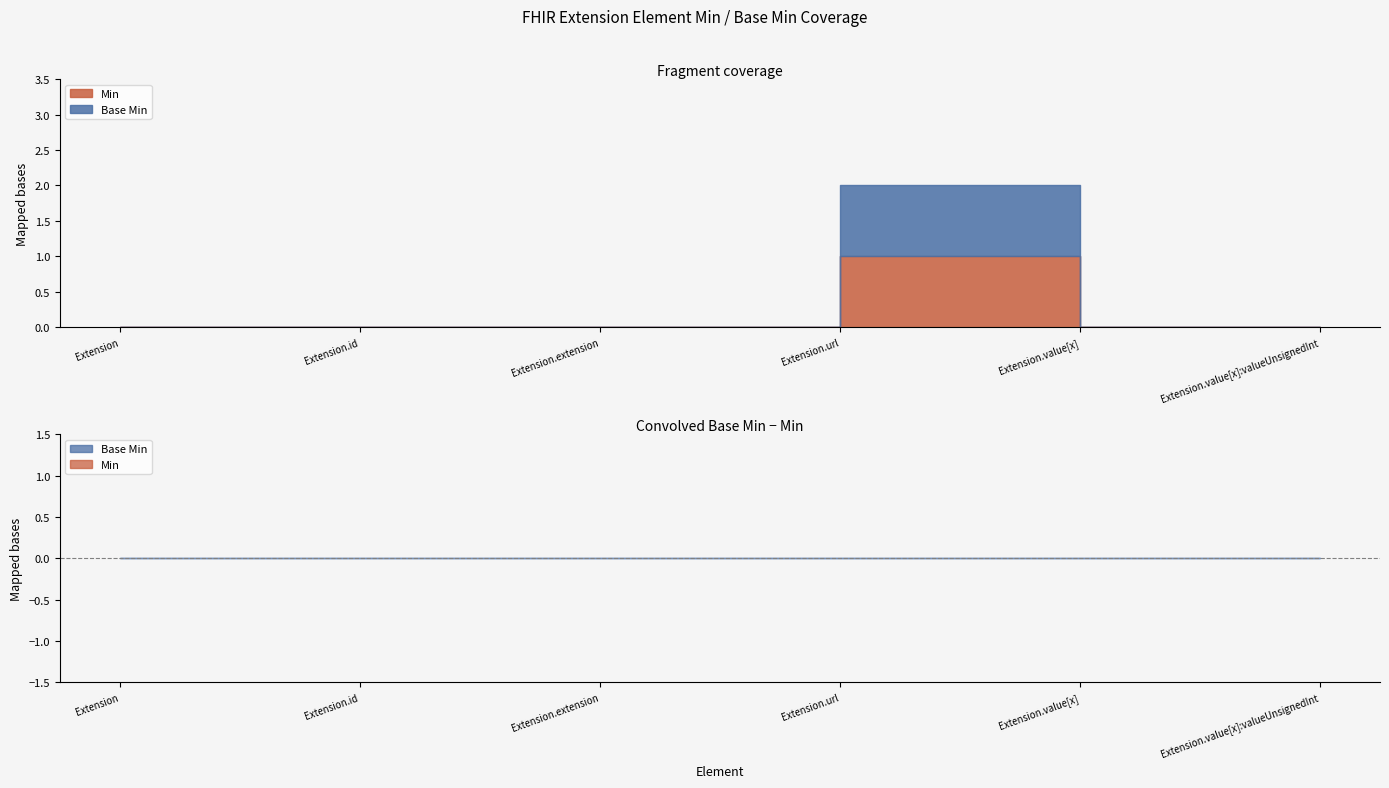

What is the sum of all Min values?

1